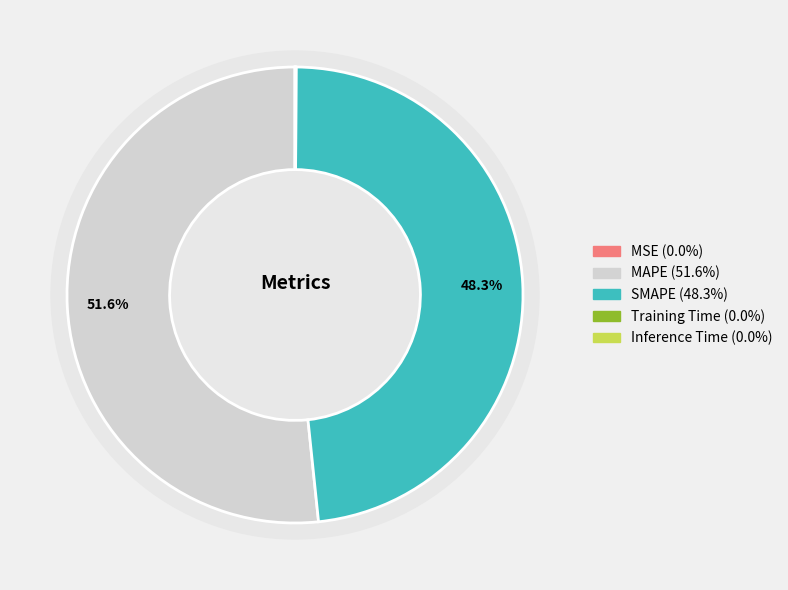

True or false: Inference Time accounts for 5% of the total.

False